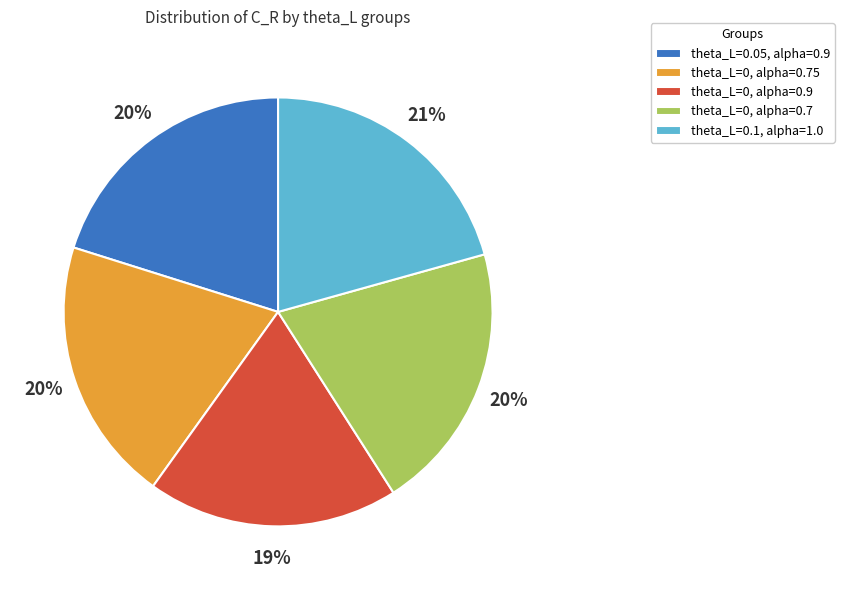

Is there a majority slice in this chart?

No